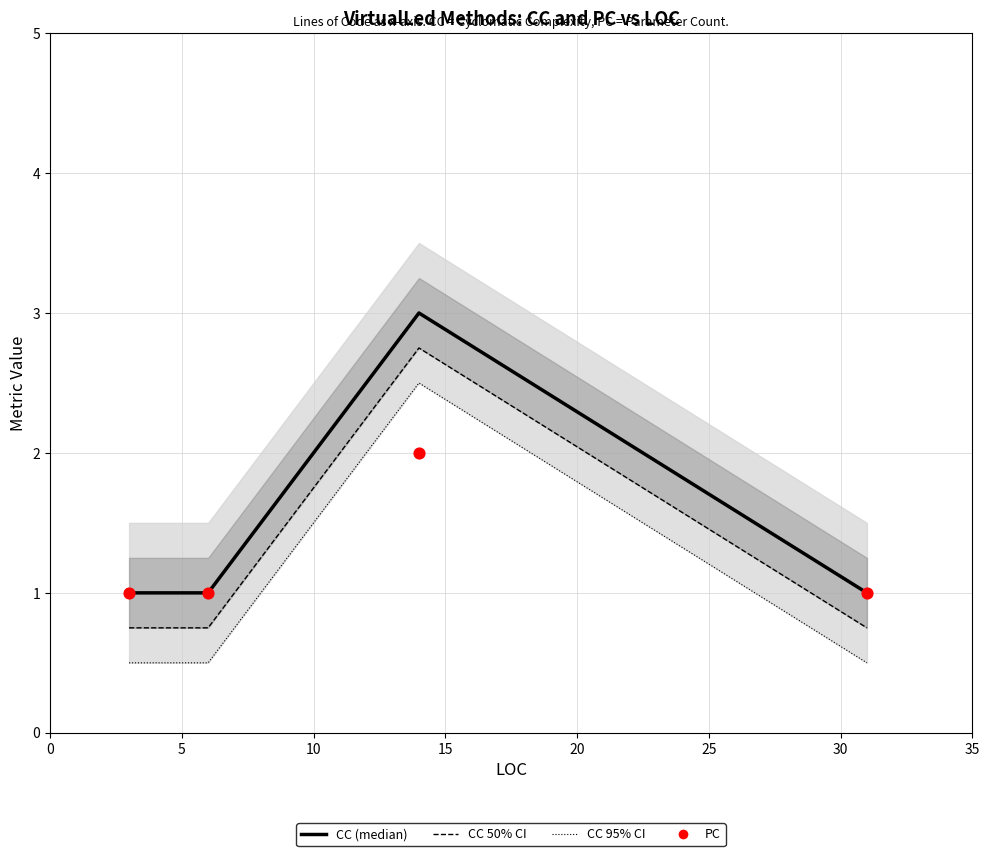

Which series has the largest total across all categories?

CC (median)